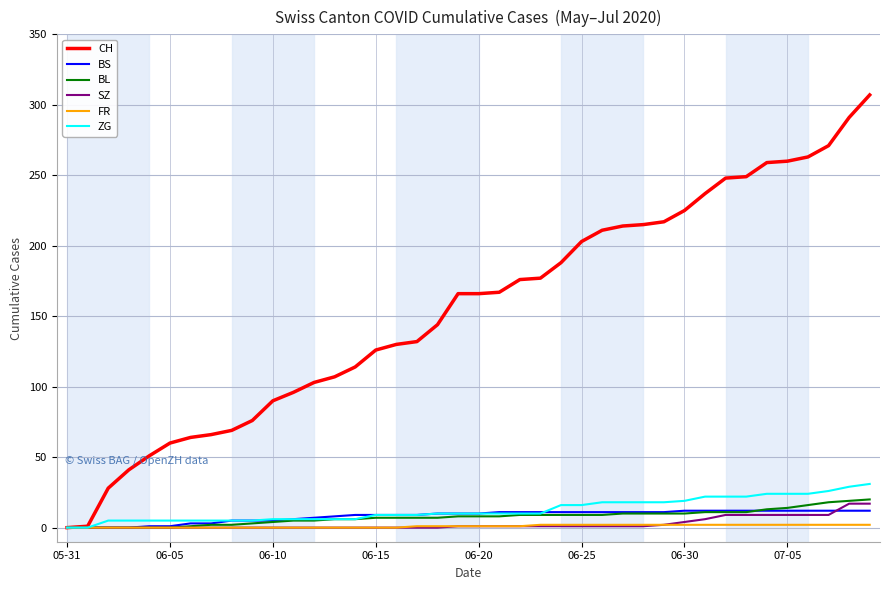

List the series in order of their peak value, lowest first.

FR, BS, SZ, BL, ZG, CH